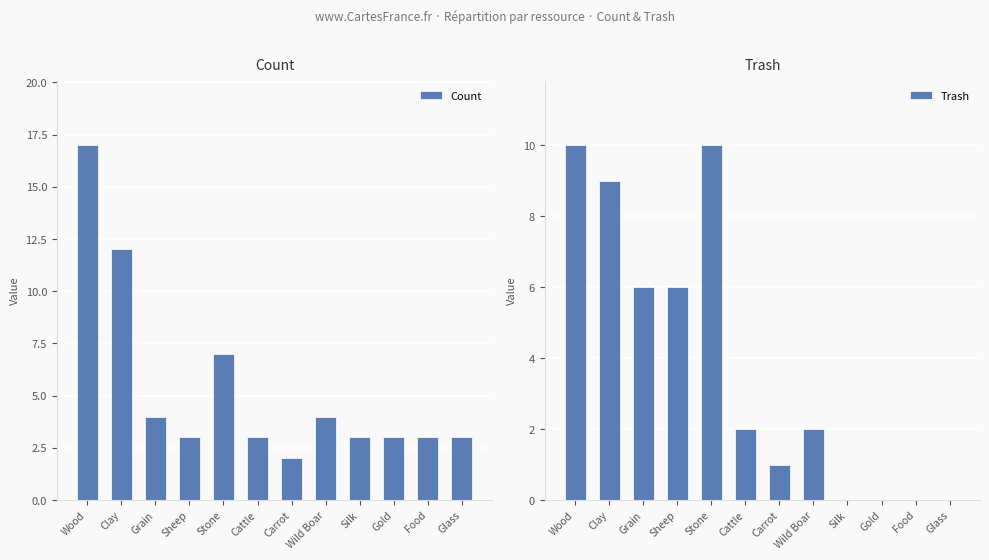

What is the difference between the maximum and minimum values in the Count series?

15